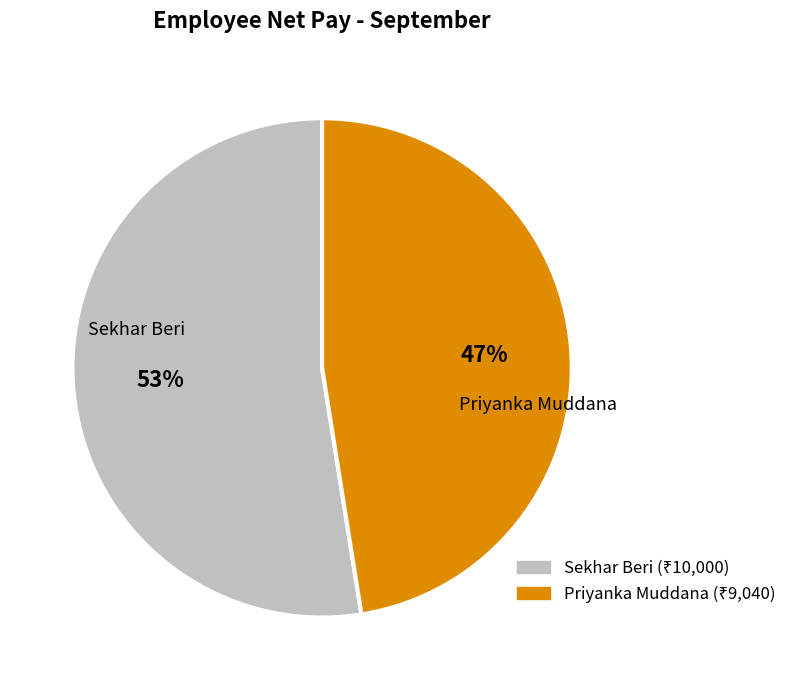

Combined, do Sekhar Beri and Priyanka Muddana account for over 50%?

Yes